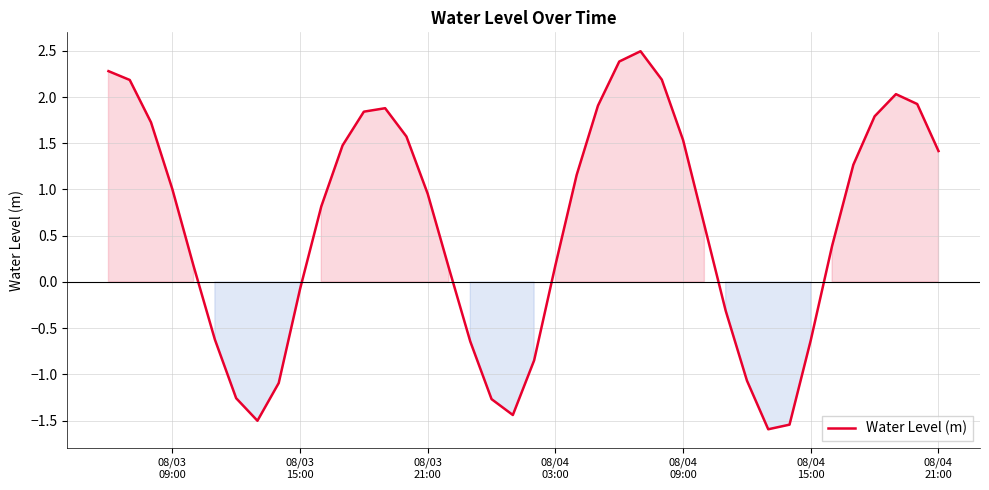

How many interior local valleys (lower than both neighbors) does the data have?

3